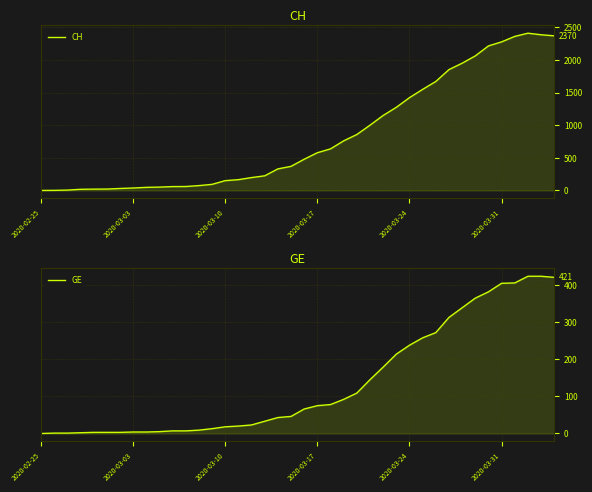

List the series in order of their peak value, highest first.

CH, GE